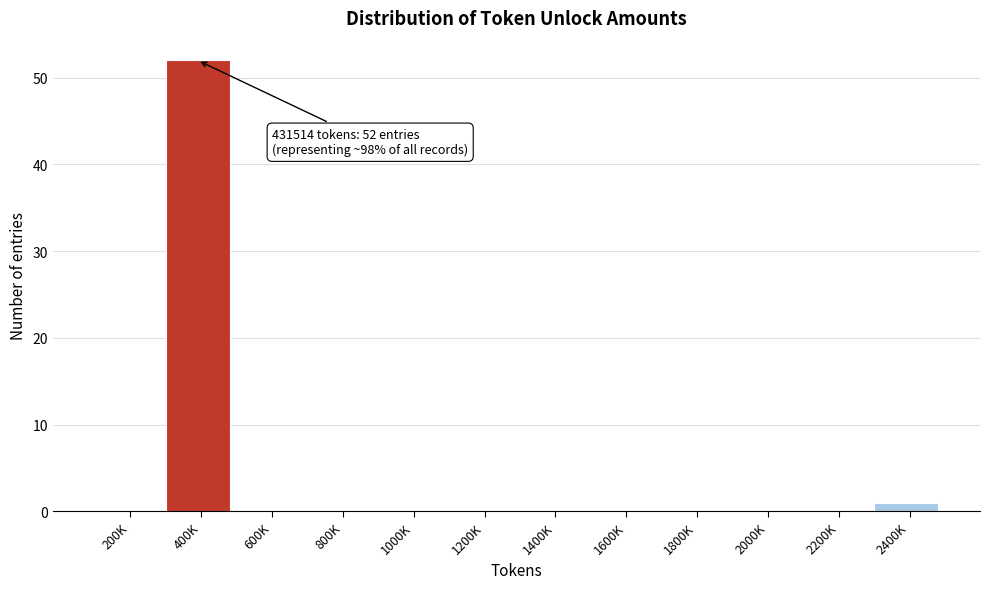

Reading left to right, what are all the values shown in this chart?

200K=0	400K=52	600K=0	800K=0	1000K=0	1200K=0	1400K=0	1600K=0	1800K=0	2000K=0	2200K=0	2400K=1